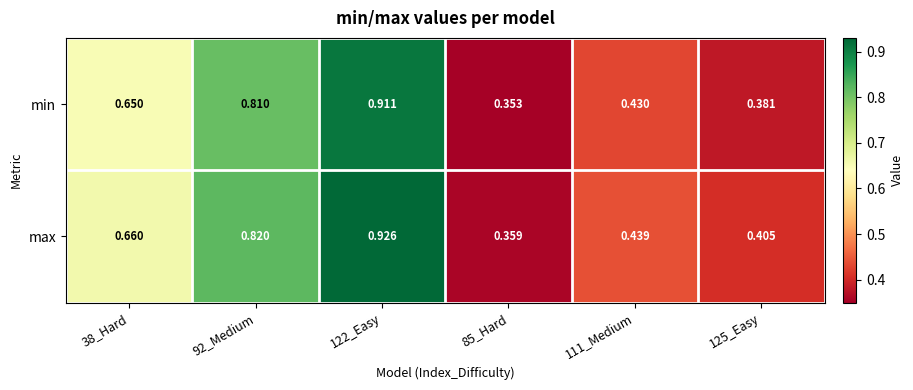

Which series changed the most between 92_Medium and 122_Easy?

max